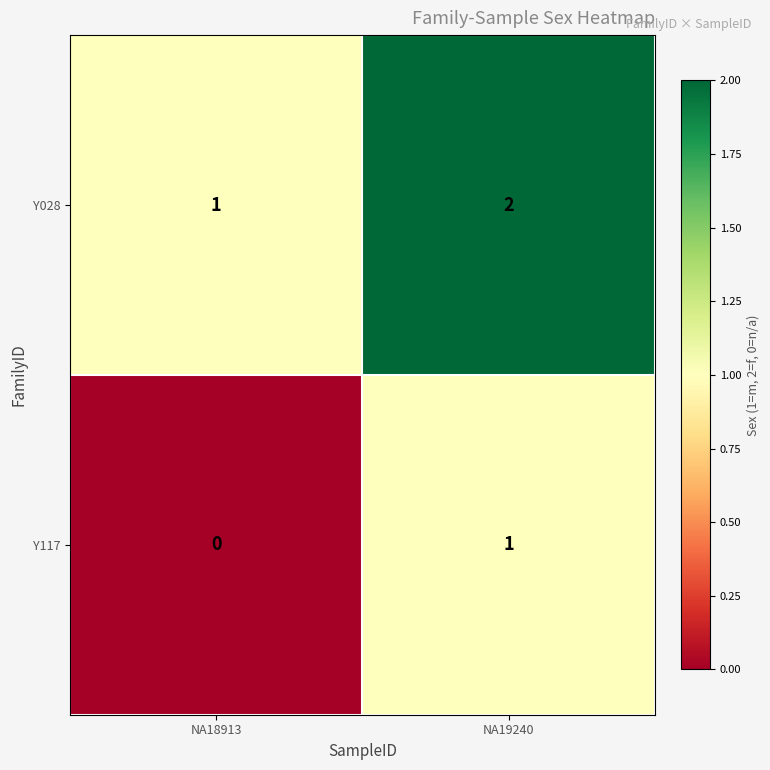

At which category does the chart reach its minimum across all series?

NA18913